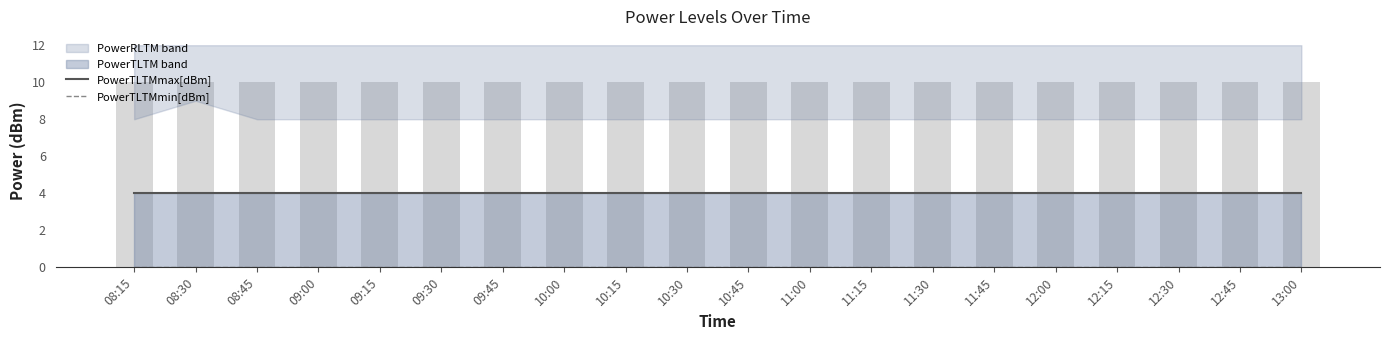

What is the total value across all series at 12:45?

4.0